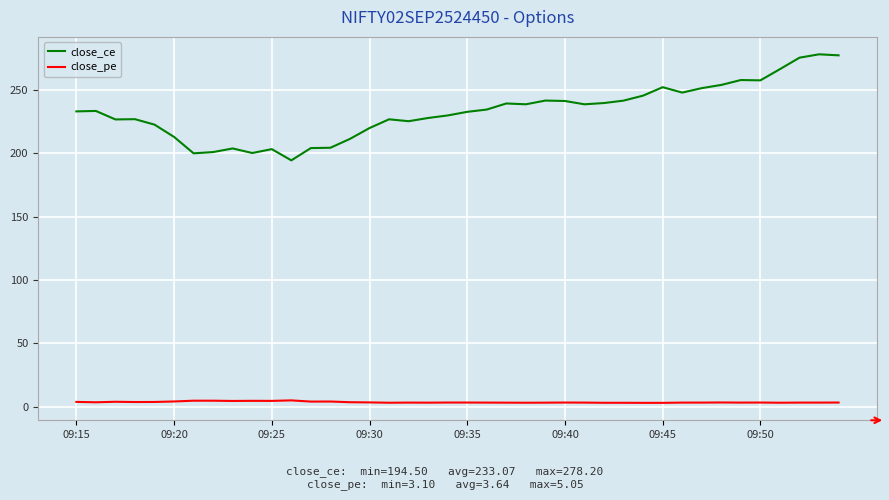

True or false: close_ce and close_pe cross at least once.

False